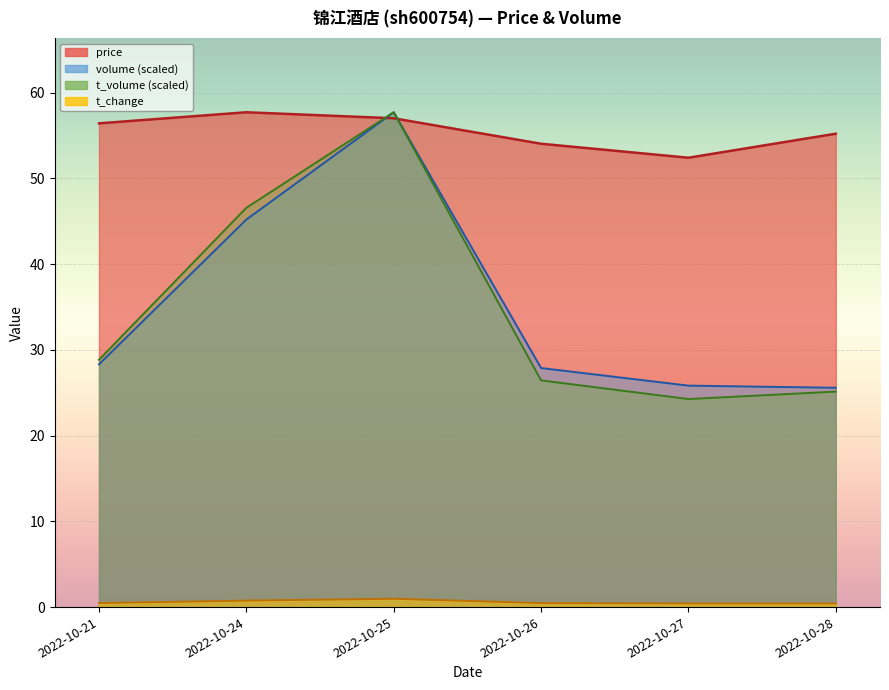

Count the number of categories in the chart.

6